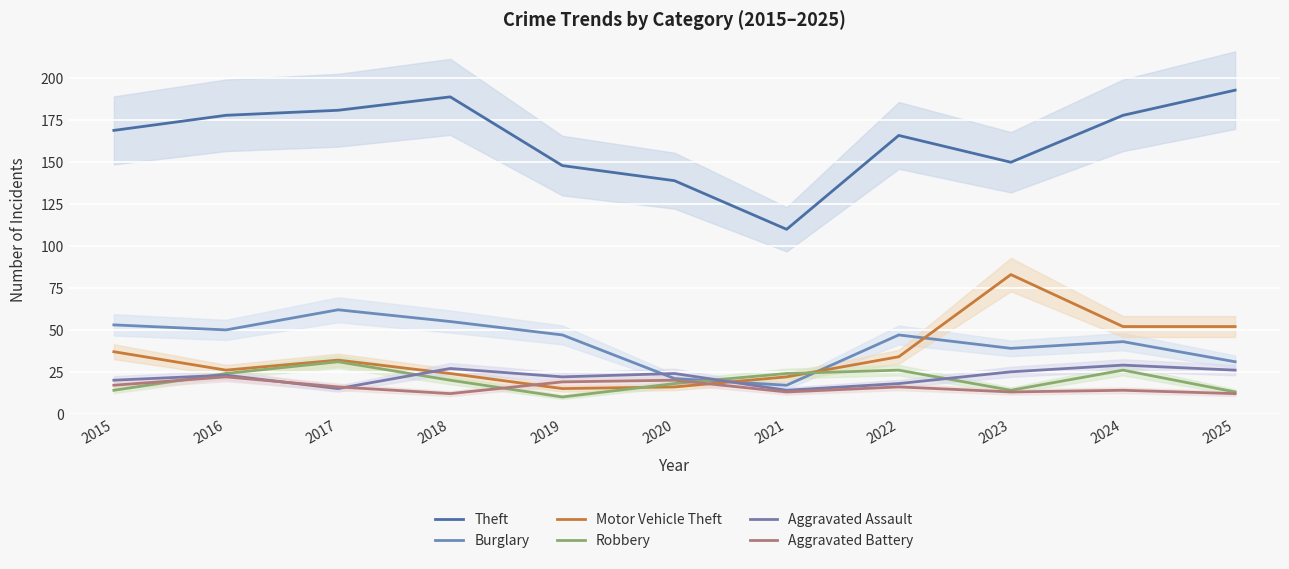

Which category has the highest value in the Burglary series?

2017